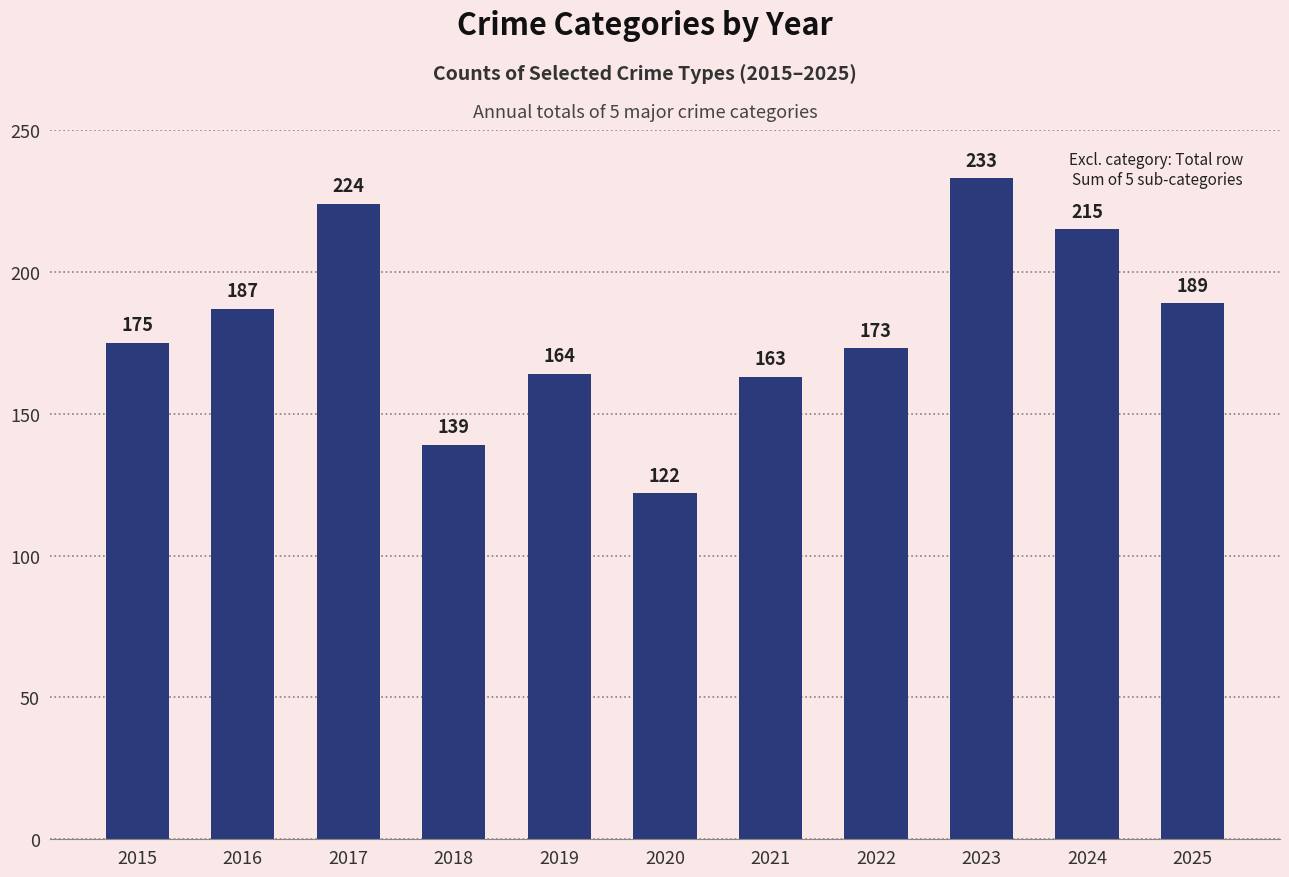

Reading left to right, transcribe all the data shown in this chart.

175	187	224	139	164	122	163	173	233	215	189